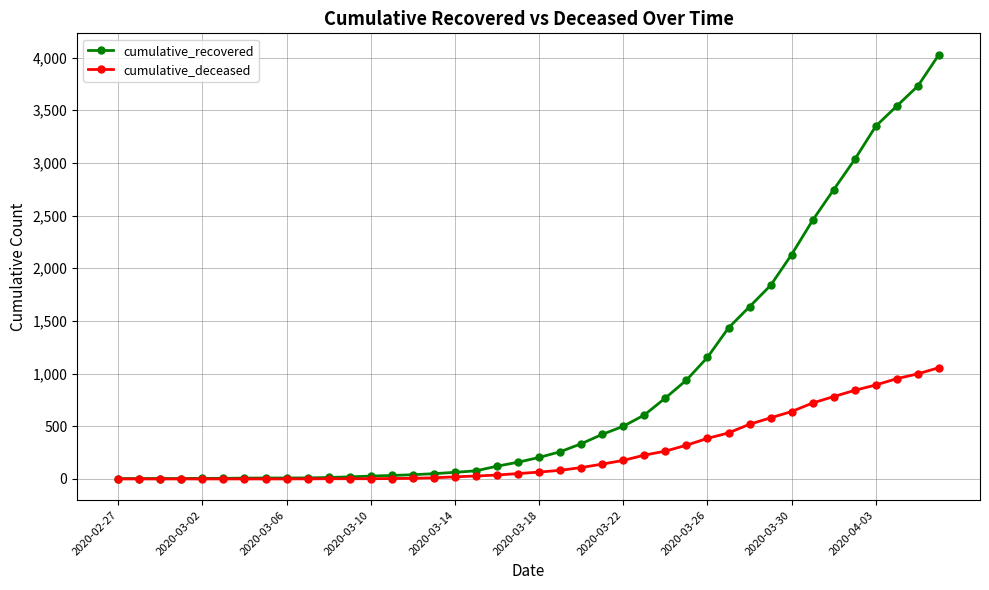

Which series has the largest total across all categories?

cumulative_recovered